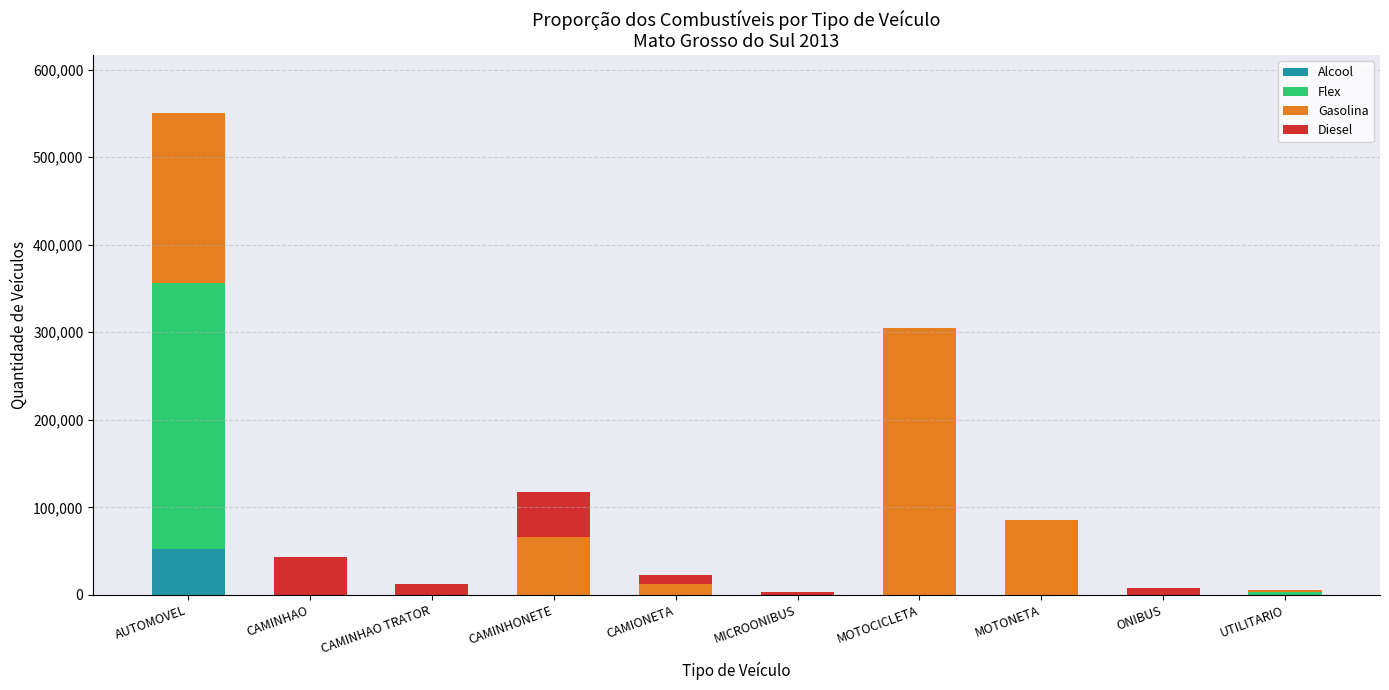

At which category is the sum across all series the highest?

AUTOMOVEL